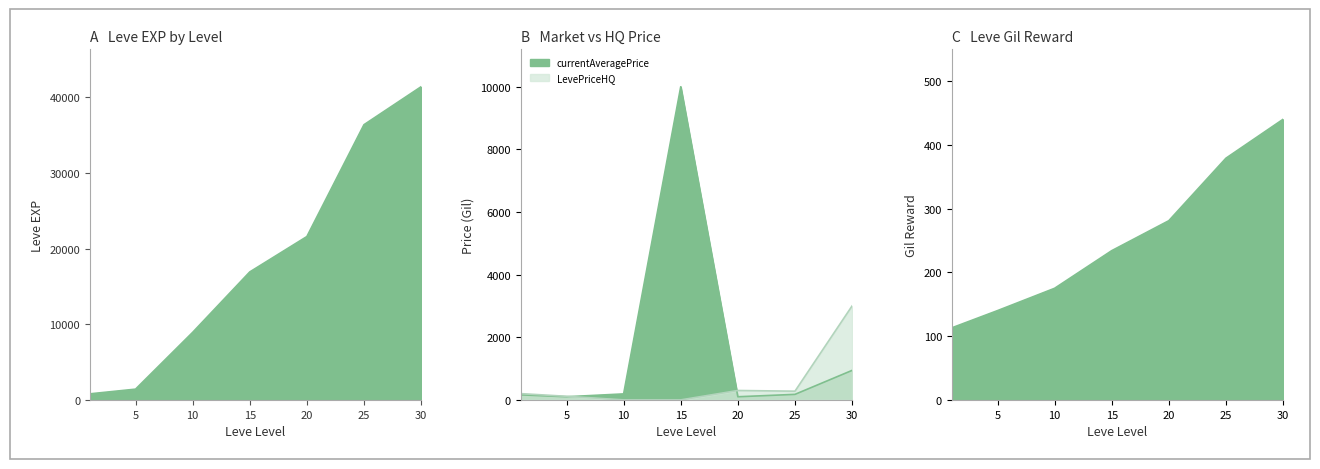

At which category does currentAveragePrice reach its first local valley?

5